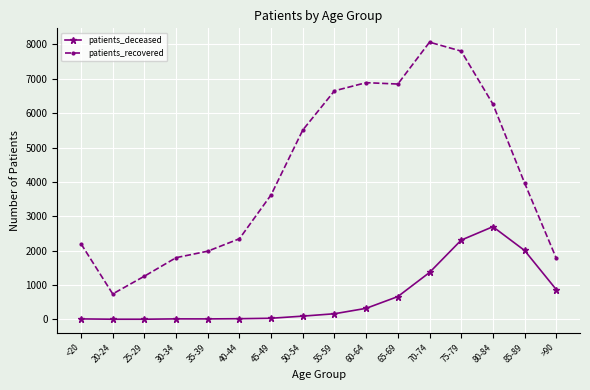

What is the sum of the patients_deceased values at 20-24 and 50-54?

96